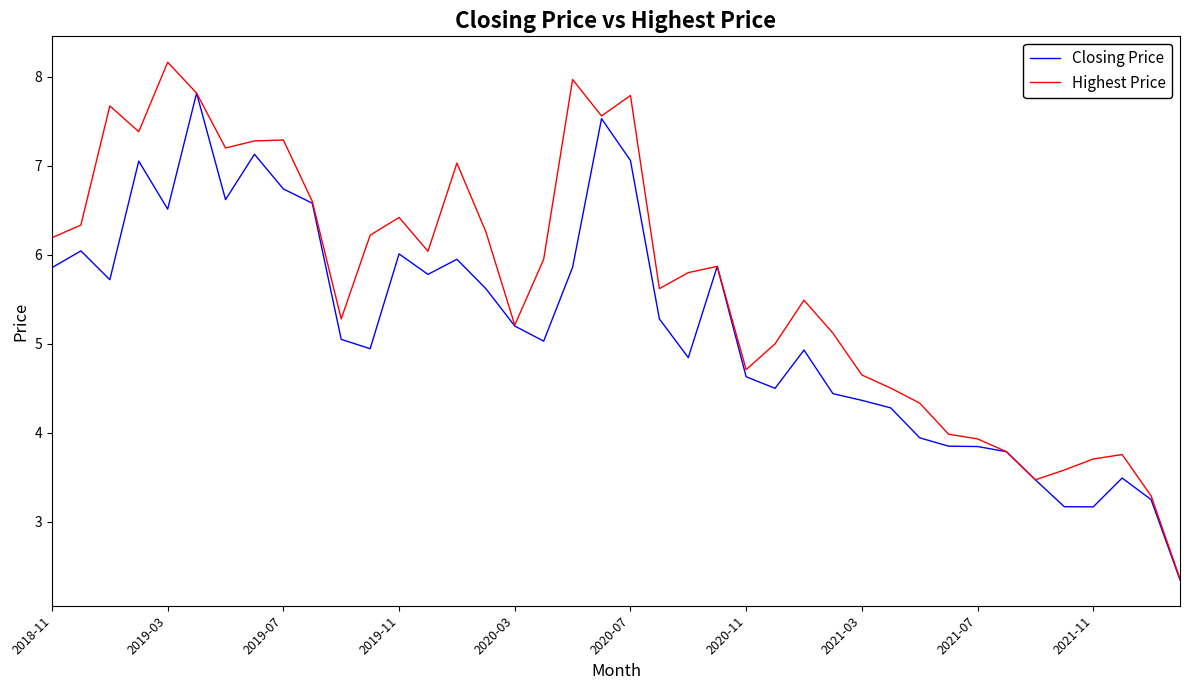

Which series has the largest total across all categories?

Highest Price